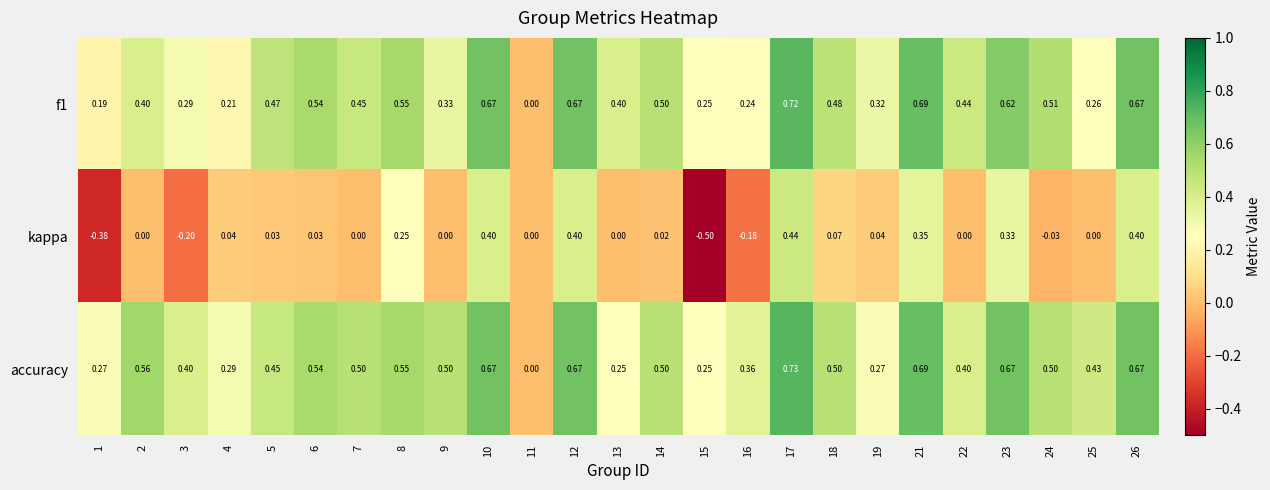

Which series has the largest total across all categories?

accuracy